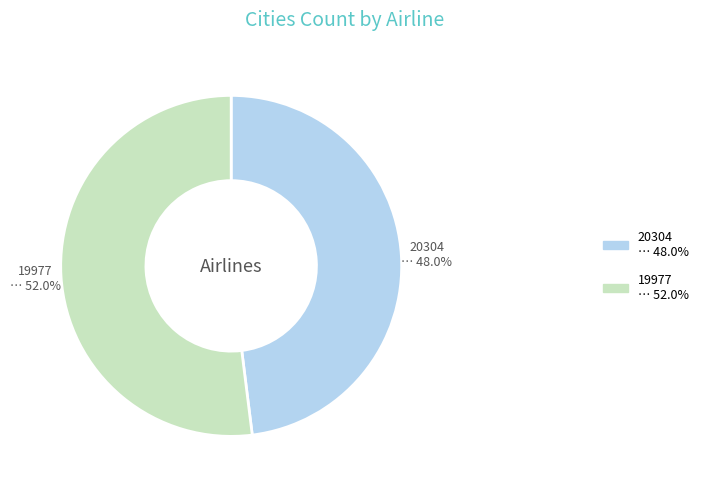

To the nearest percent, what is the difference between the largest and smallest slice percentages?

4%